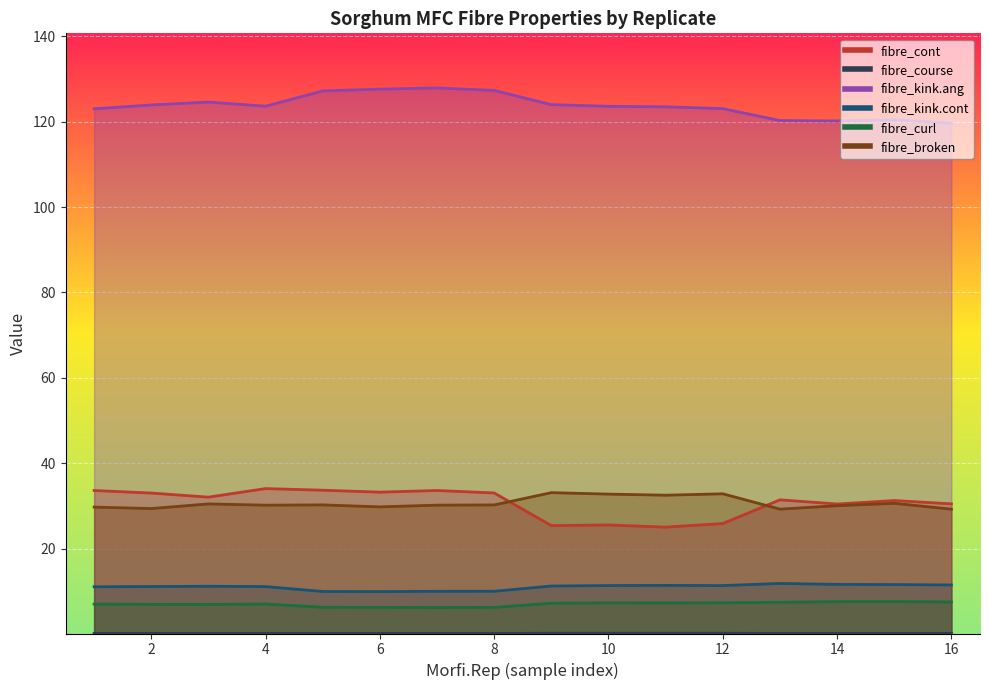

What is the label of the 1st point from the left?

1